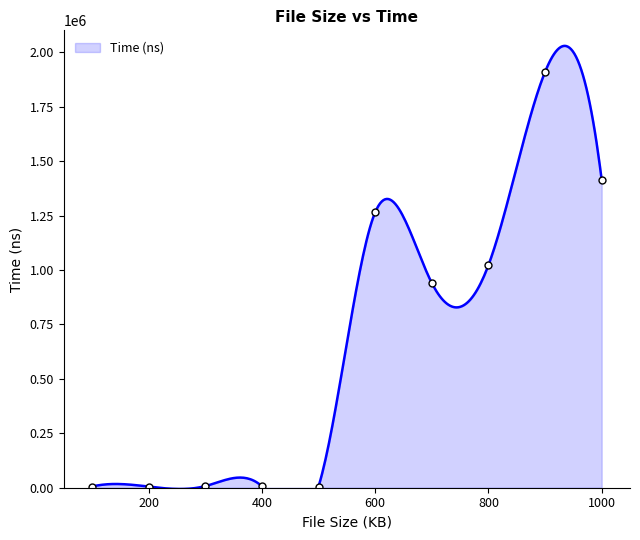

Which has a higher value, 400 or 900?

900